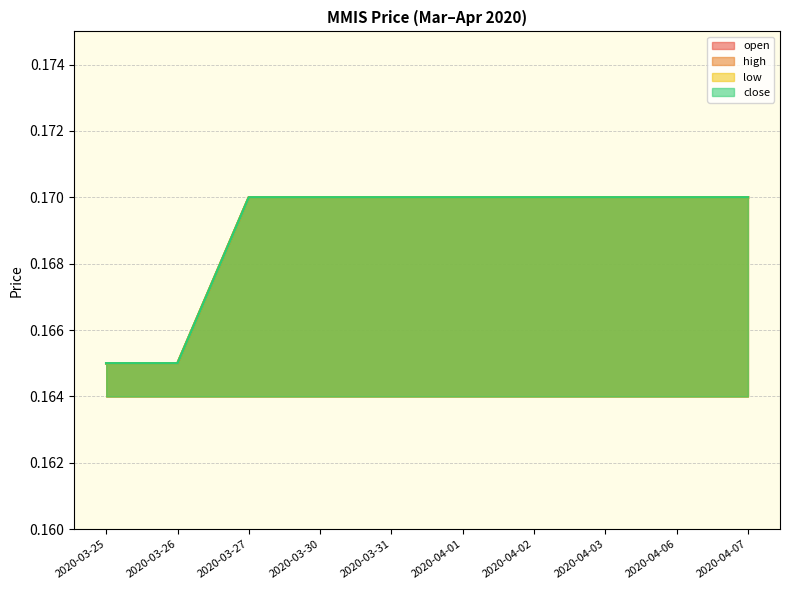

The low series shows 0.0 at 2020-04-07. True or false?

False